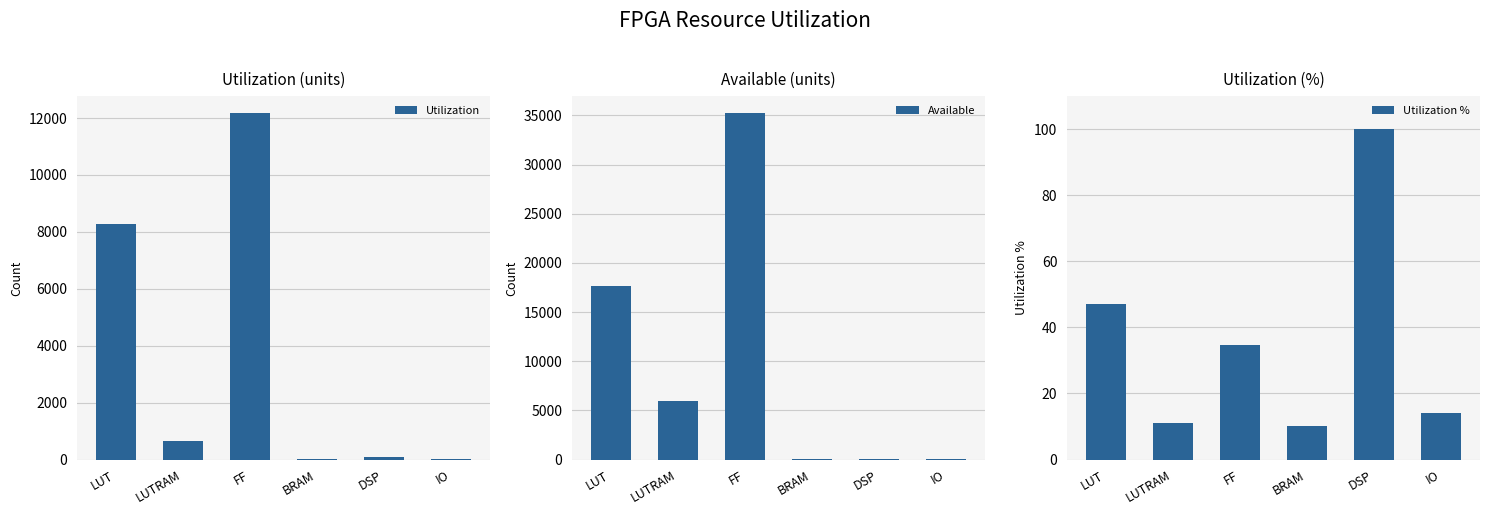

Rank the series by their maximum value, from highest to lowest.

Available, Utilization, Utilization %